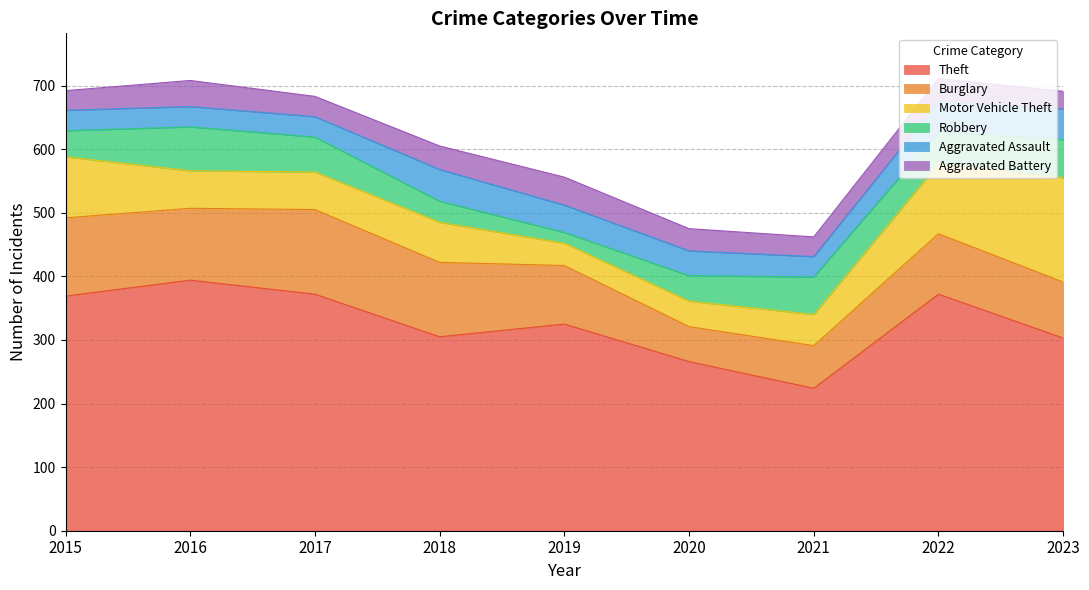

At how many categories does at least one series exceed 251?

8